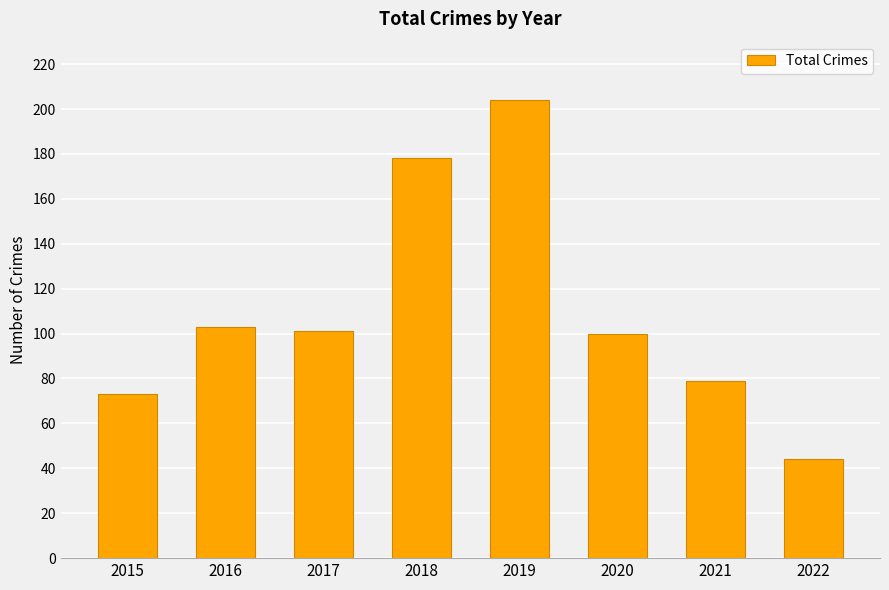

How many values are below 101?

4